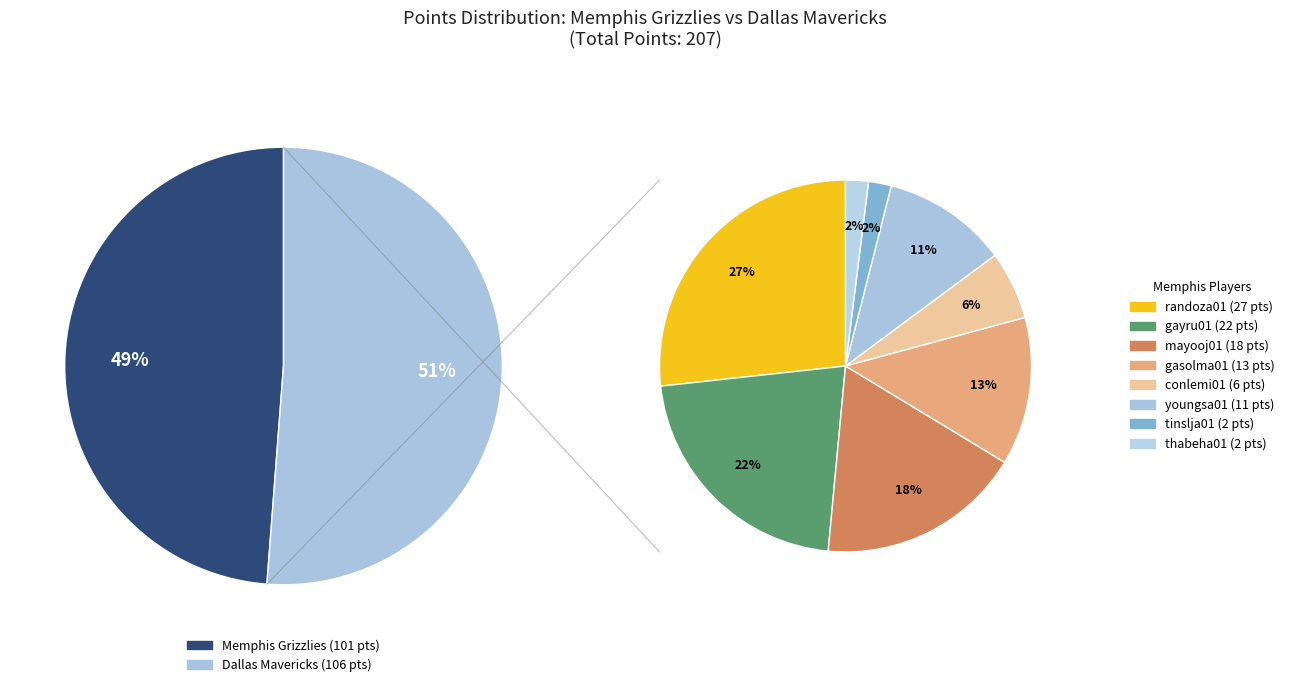

How many segments does this pie chart have?

8